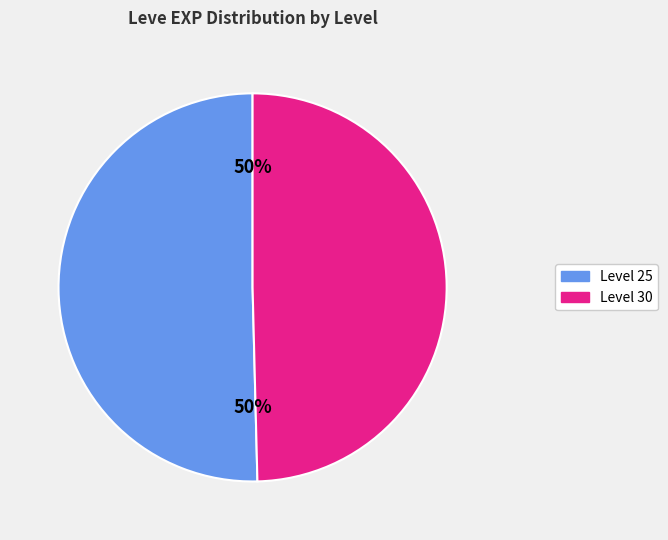

To the nearest percent, what is the average slice percentage?

50%